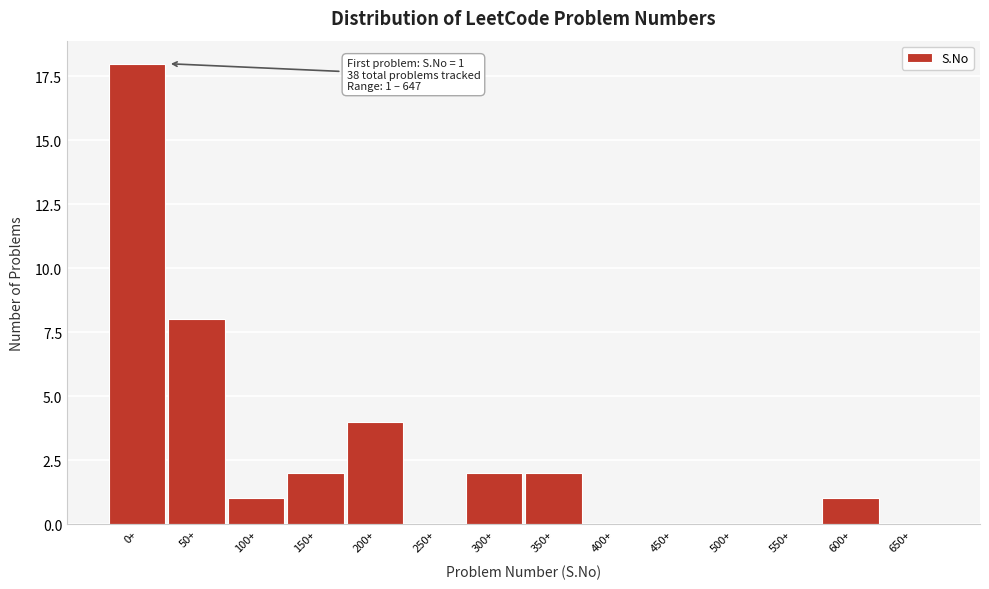

Reading right to left, transcribe all the data shown in this chart.

650+=0	600+=1	550+=0	500+=0	450+=0	400+=0	350+=2	300+=2	250+=0	200+=4	150+=2	100+=1	50+=8	0+=18